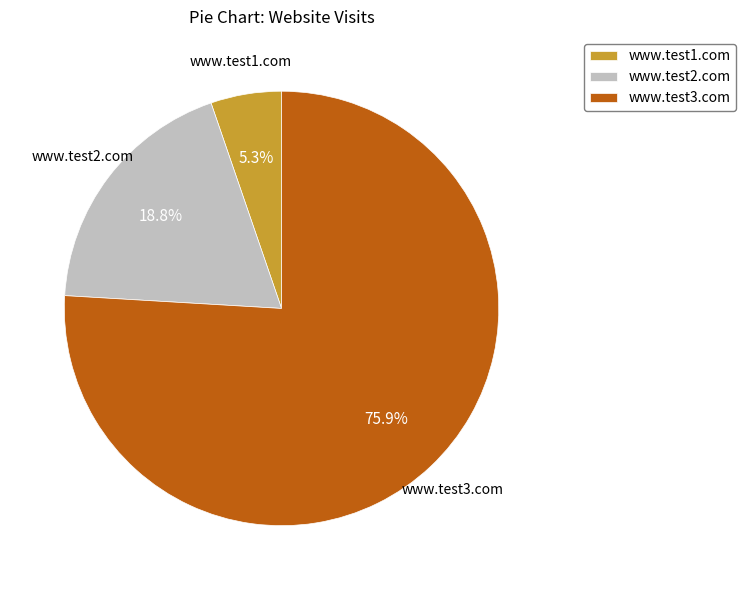

True or false: www.test3.com accounts for 76% of the total.

True